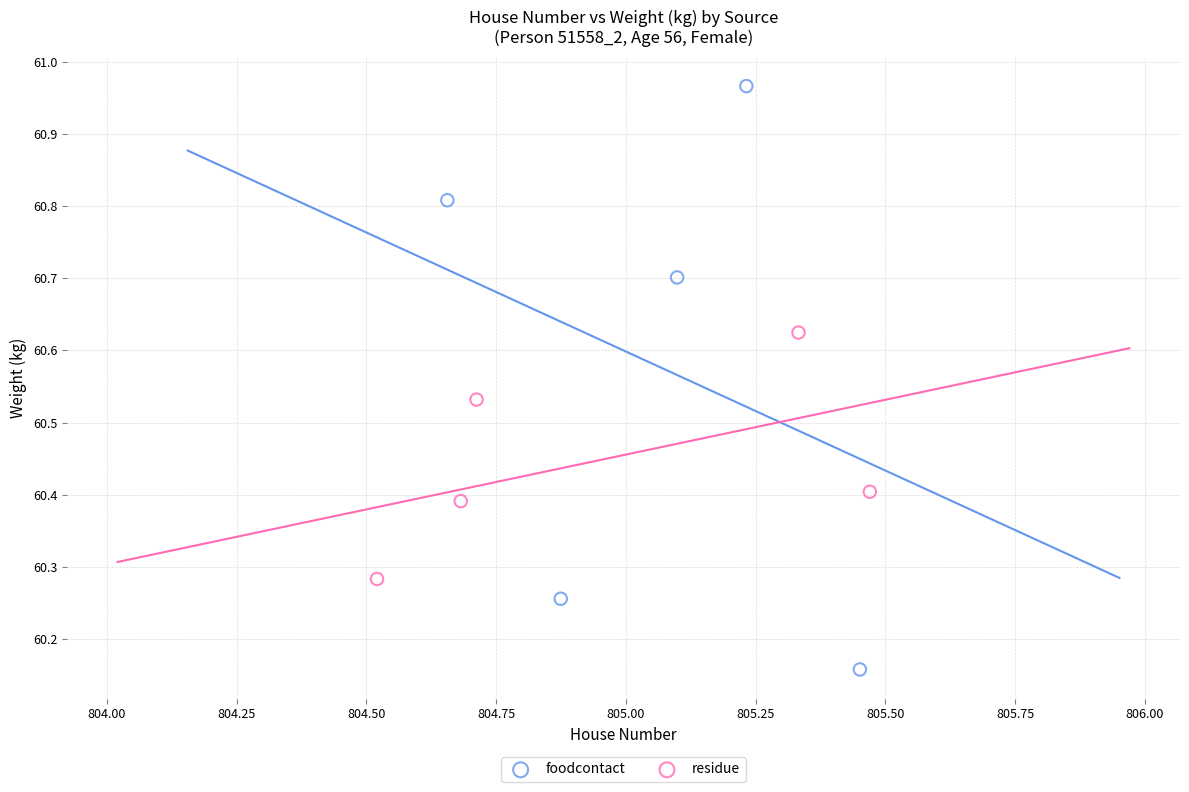

Which series contains the lowest Y value?

foodcontact